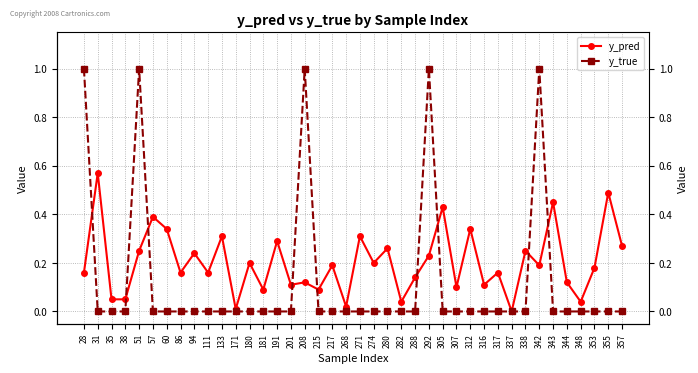

How many data points in y_pred are above 0?

39